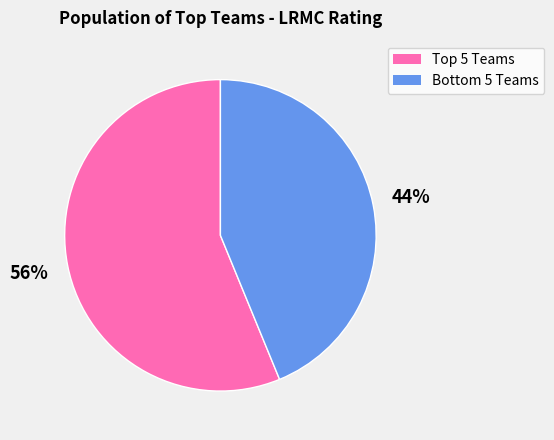

To the nearest percent, what is the difference between the largest and smallest slice percentages?

12%